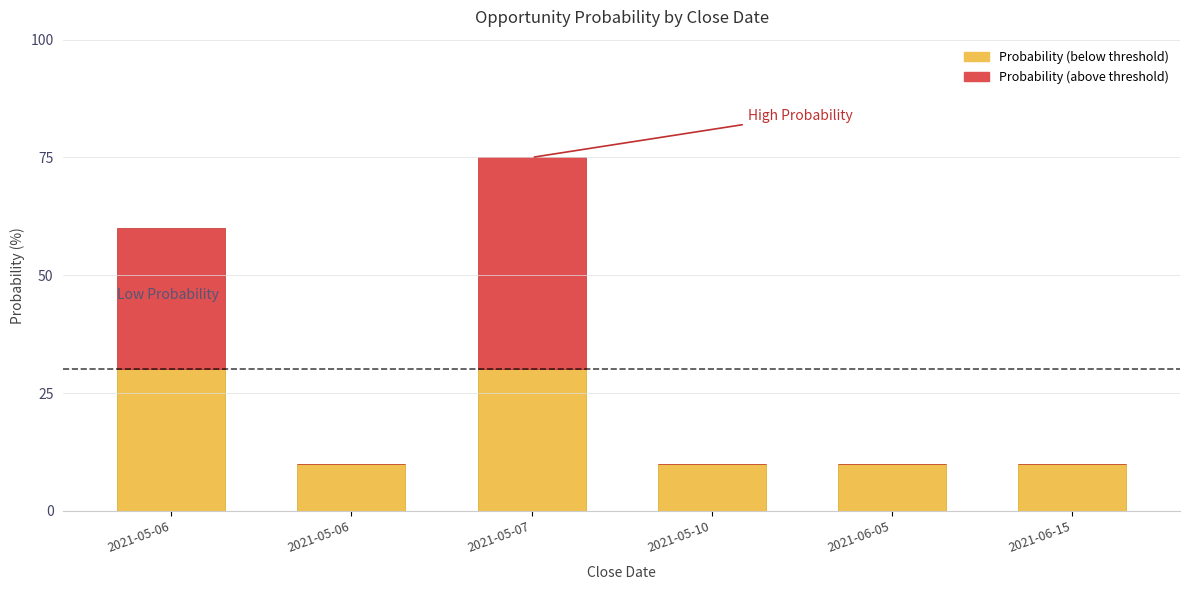

How many categories are shown in the chart?

6